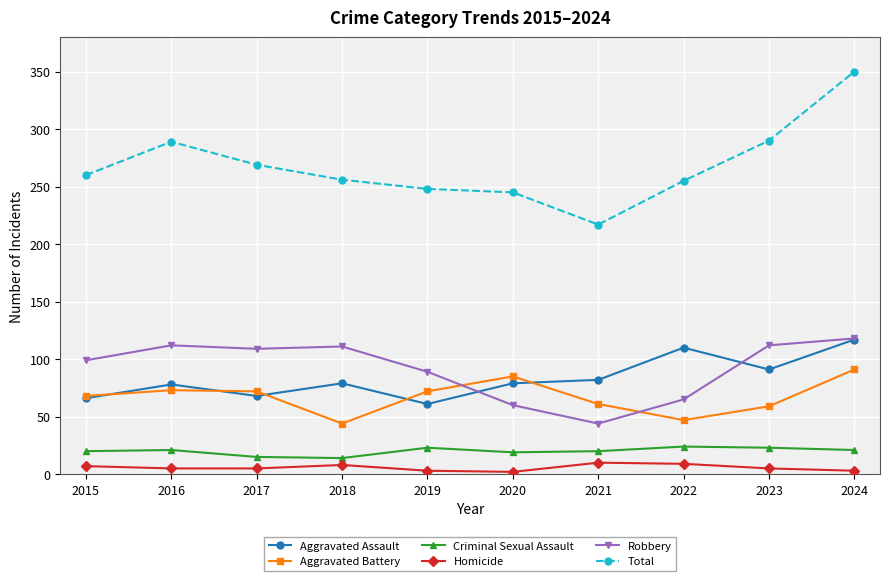

At which label does Homicide first exceed 5?

2015